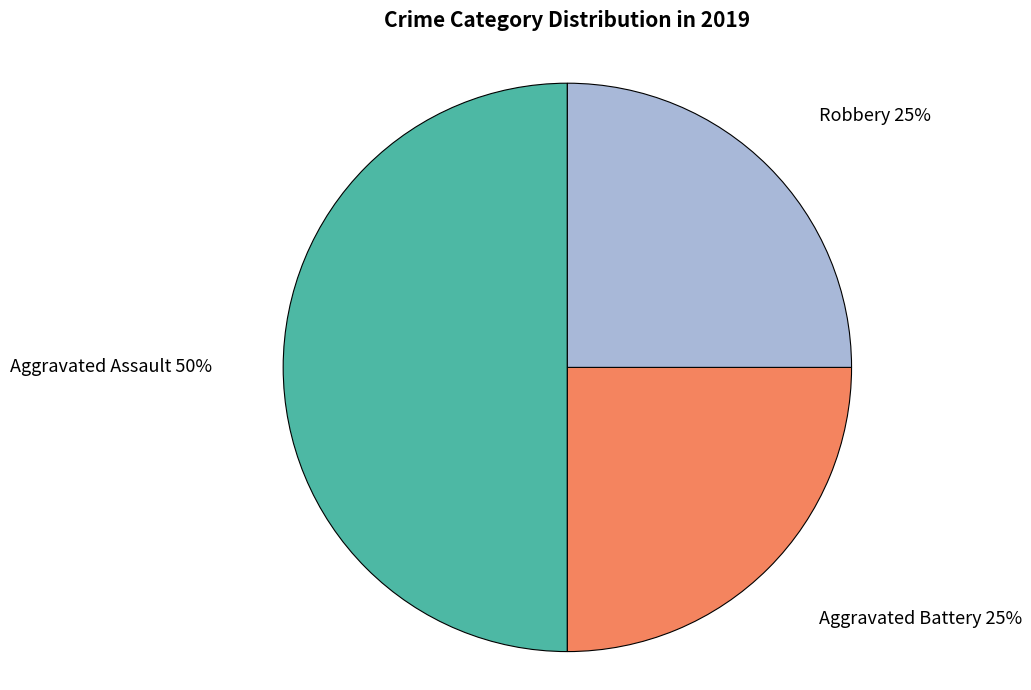

To the nearest percent, what is the difference between the largest and smallest slice percentages?

25%